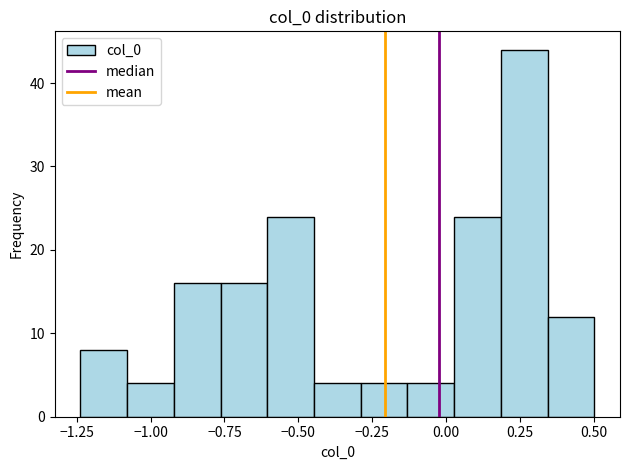

Around what value on the x-axis is the tallest bar? Give the approximate position of its centre, as read against the axis.

0.25